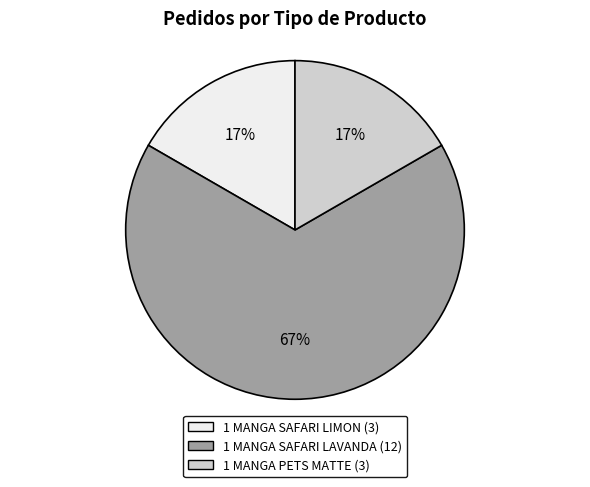

How many slices are in this pie chart?

3